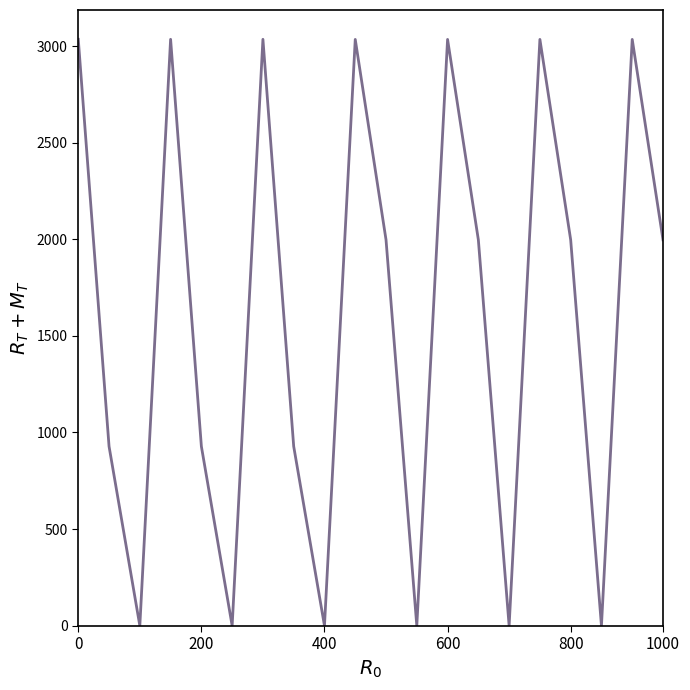

What is the maximum value shown in the chart?

3034.6